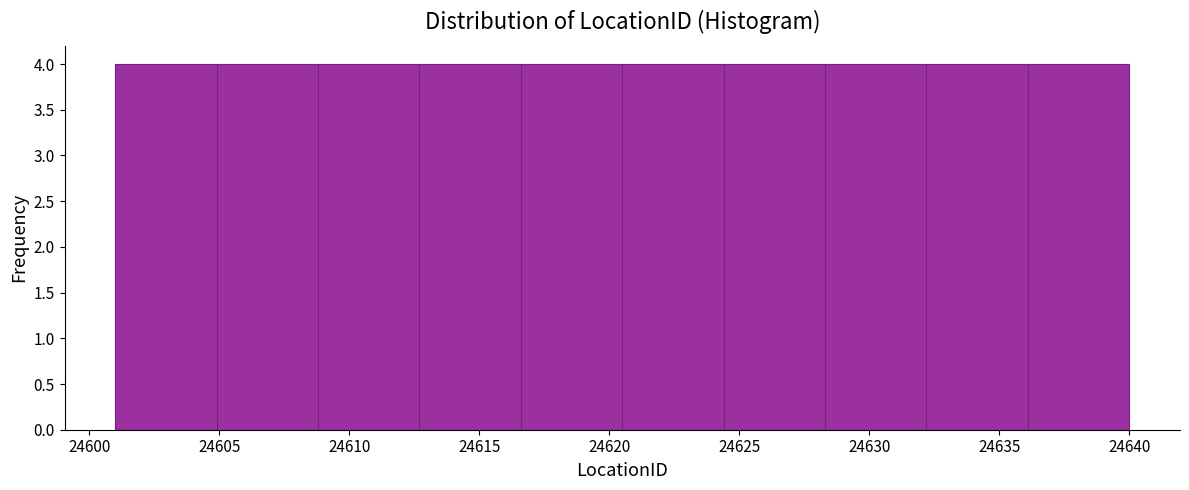

Reading left to right, transcribe this chart: for each bar, give the range it covers on the x-axis and its height. Neither the bar edges nor the heights are printed on the chart, so give them approximately, as read against the axes.

24601.0 to 24604.9: 4
24604.9 to 24608.8: 4
24608.8 to 24612.7: 4
24612.7 to 24616.6: 4
24616.6 to 24620.5: 4
24620.5 to 24624.4: 4
24624.4 to 24628.3: 4
24628.3 to 24632.2: 4
24632.2 to 24636.1: 4
24636.1 to 24640.0: 4